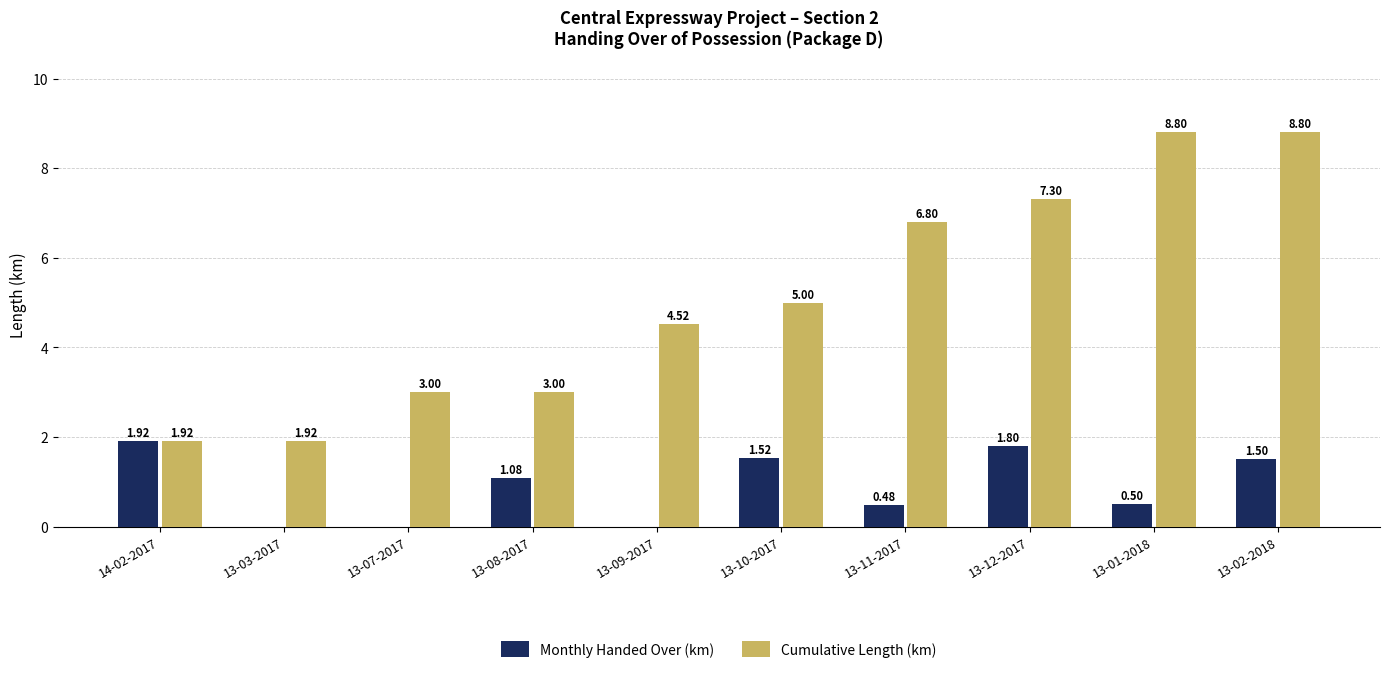

How many data points does each series have?

10